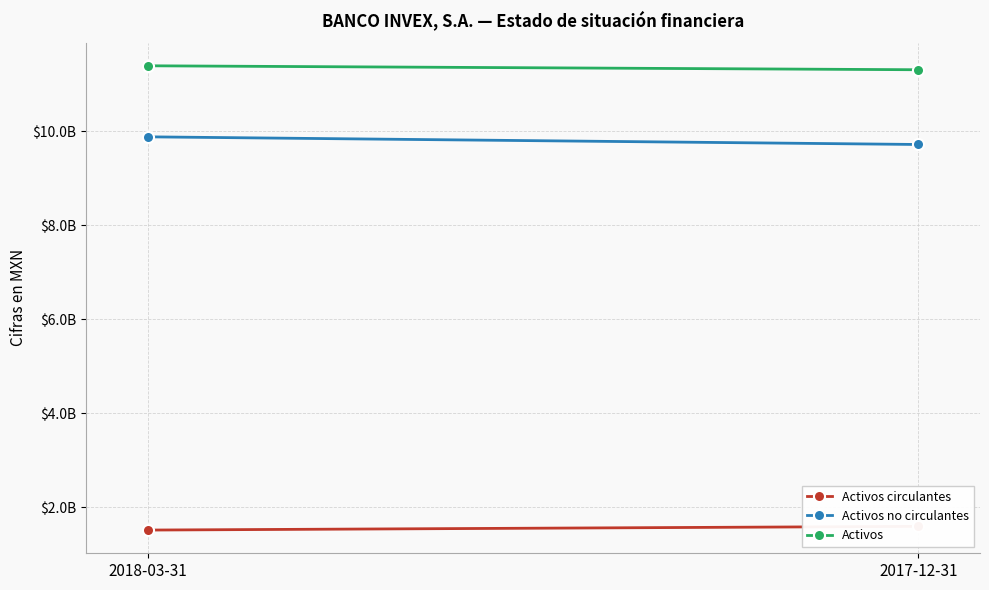

Between 2017-12-31 and 2018-03-31, which is larger?

2017-12-31